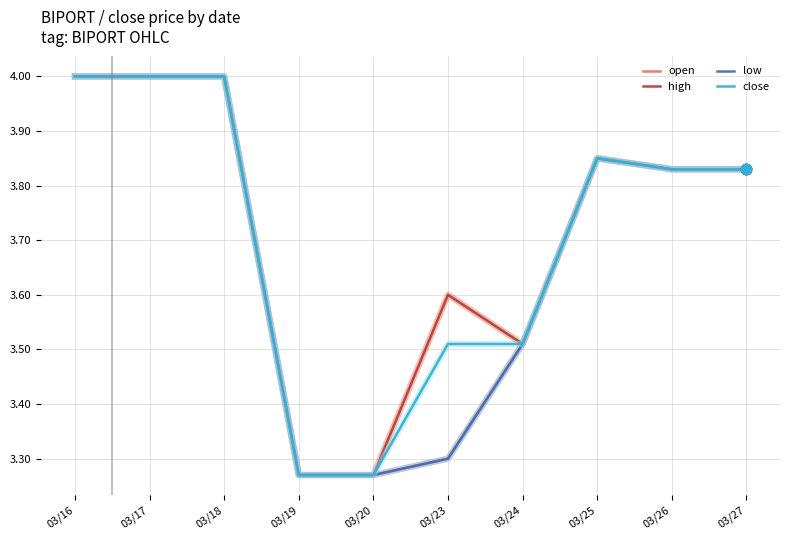

At which category is the sum across all series the highest?

03/16